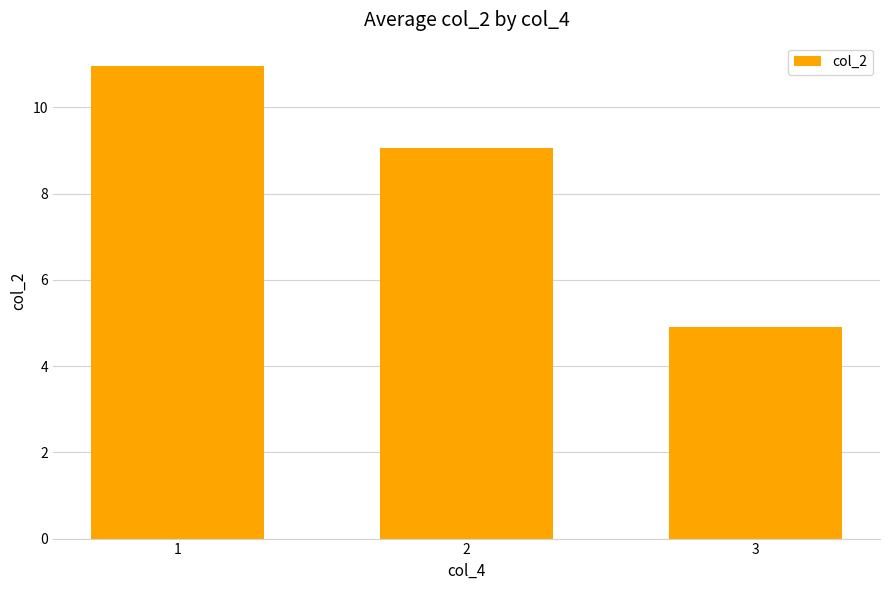

What is the minimum value shown in the chart?

4.9